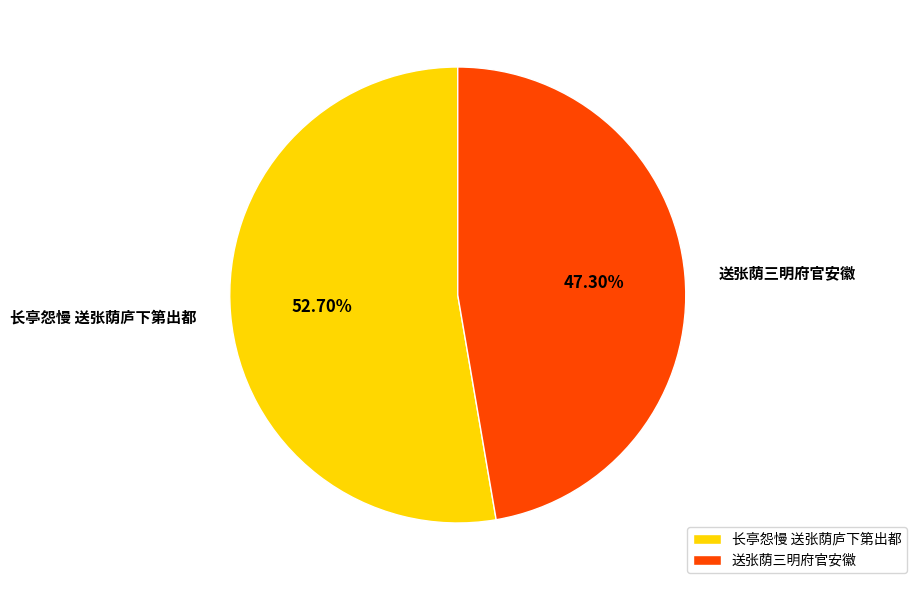

To the nearest percent, what portion does 送张荫三明府官安徽 represent?

47%